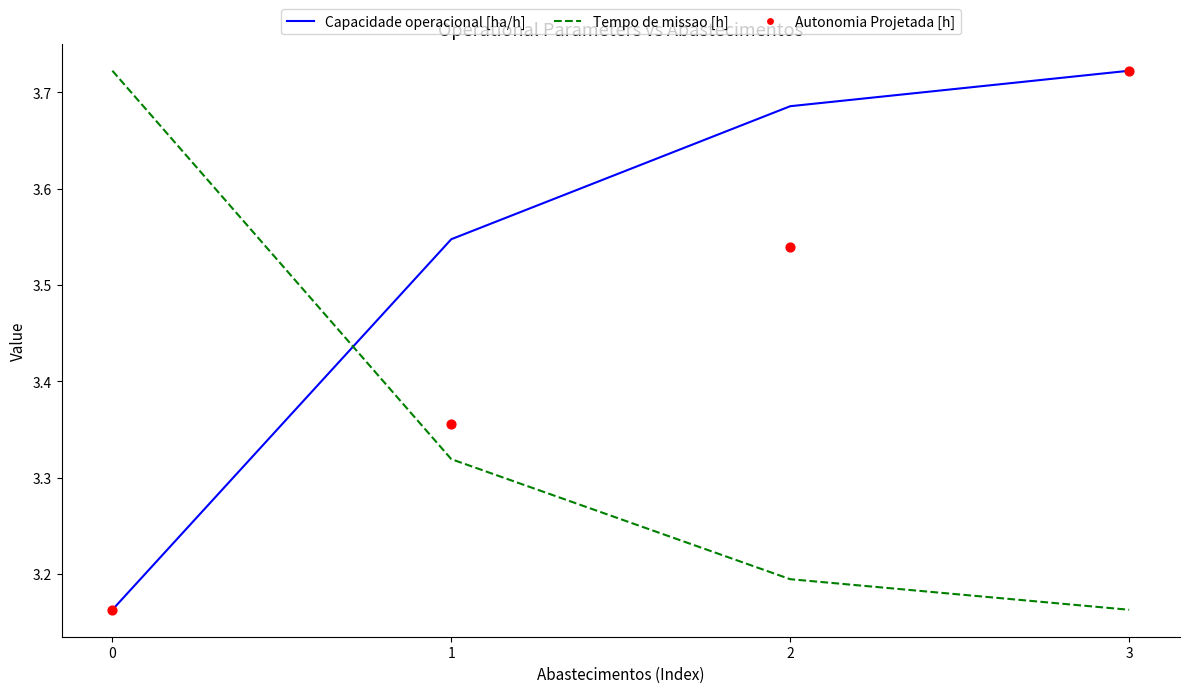

Which series reaches the minimum Y coordinate?

Capacidade operacional [ha/h]